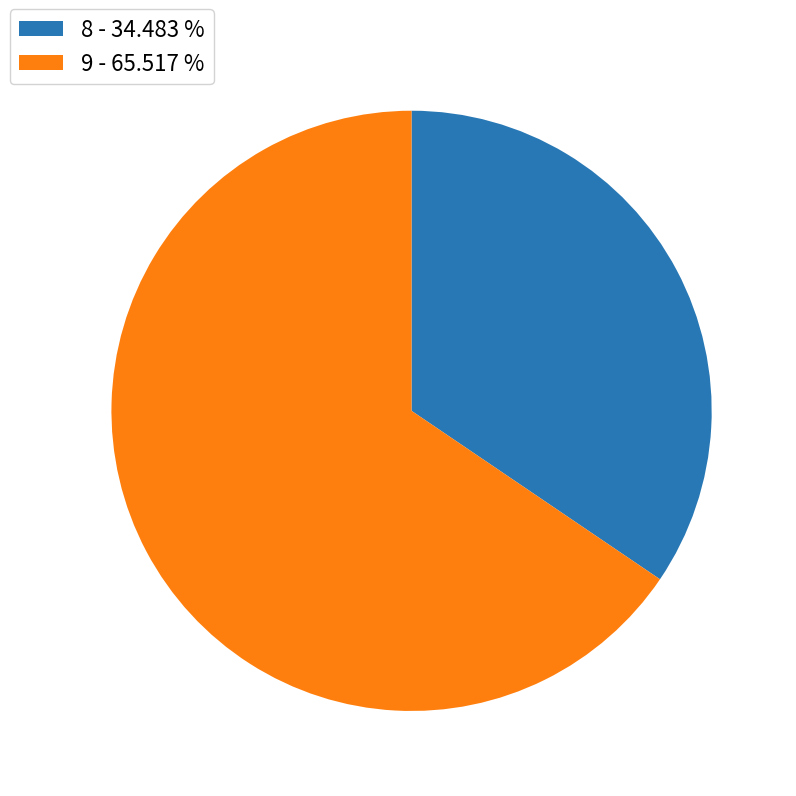

Which category accounts for the majority?

9